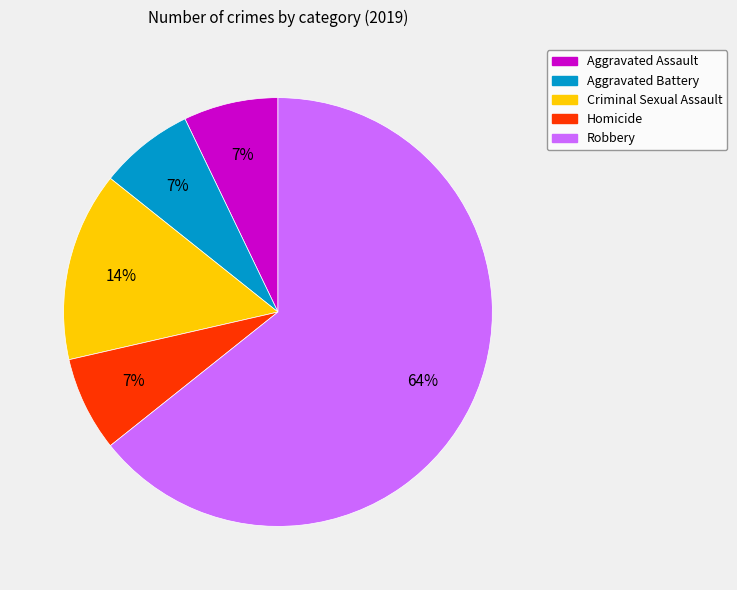

What percentage is the Aggravated Assault slice, to the nearest percent?

7%